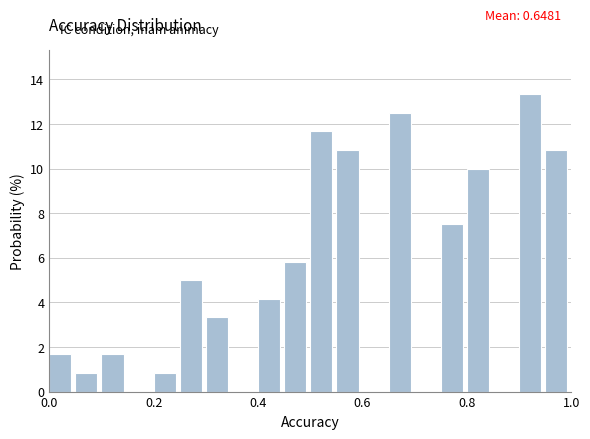

Read against the x-axis, roughly where is the centre of the tallest bar?

0.92